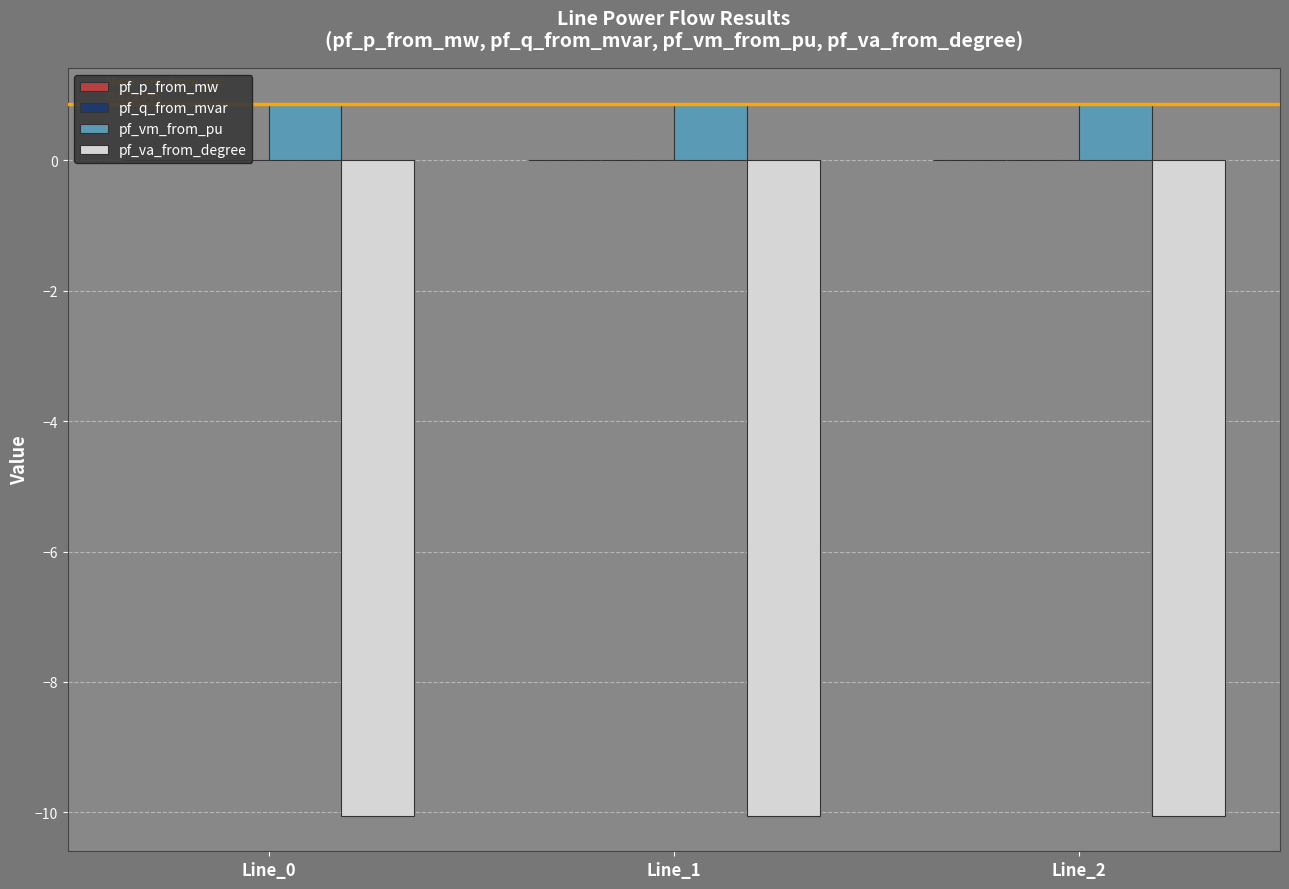

Which label corresponds to the largest value in the chart?

Line_0